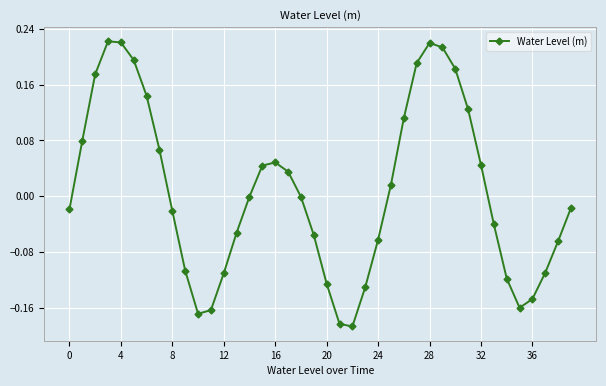

How many points are lower than both their immediate neighbors (excluding endpoints)?

3